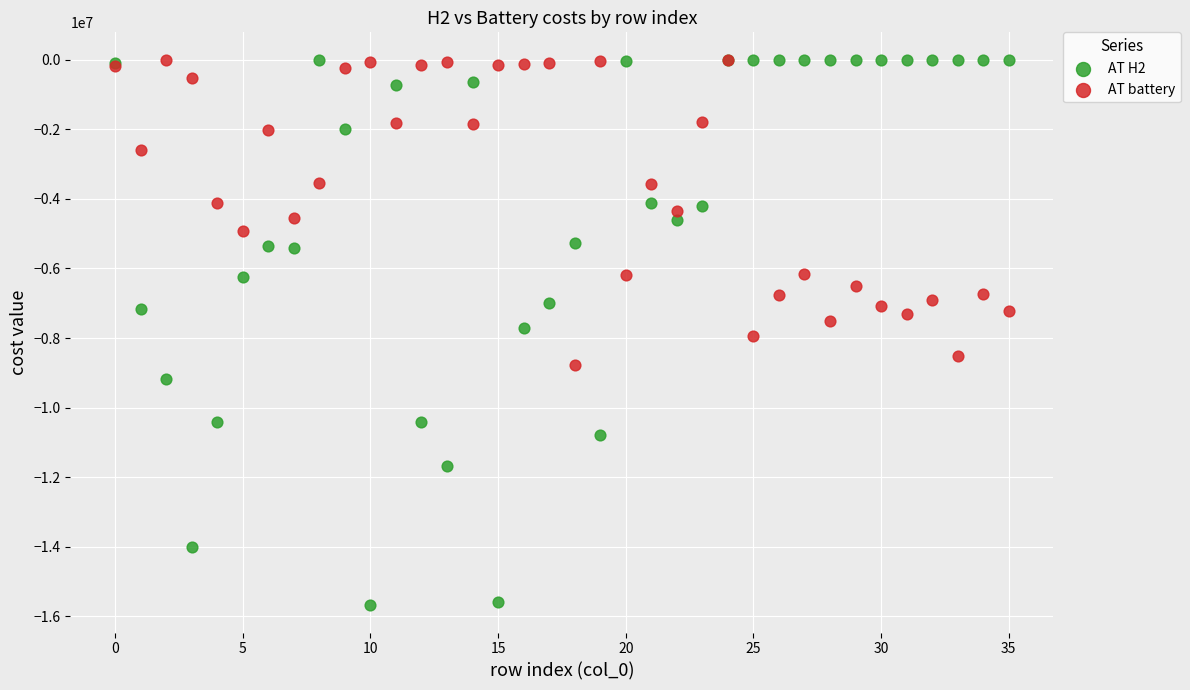

What are all the series names shown in the legend?

AT H2, AT battery